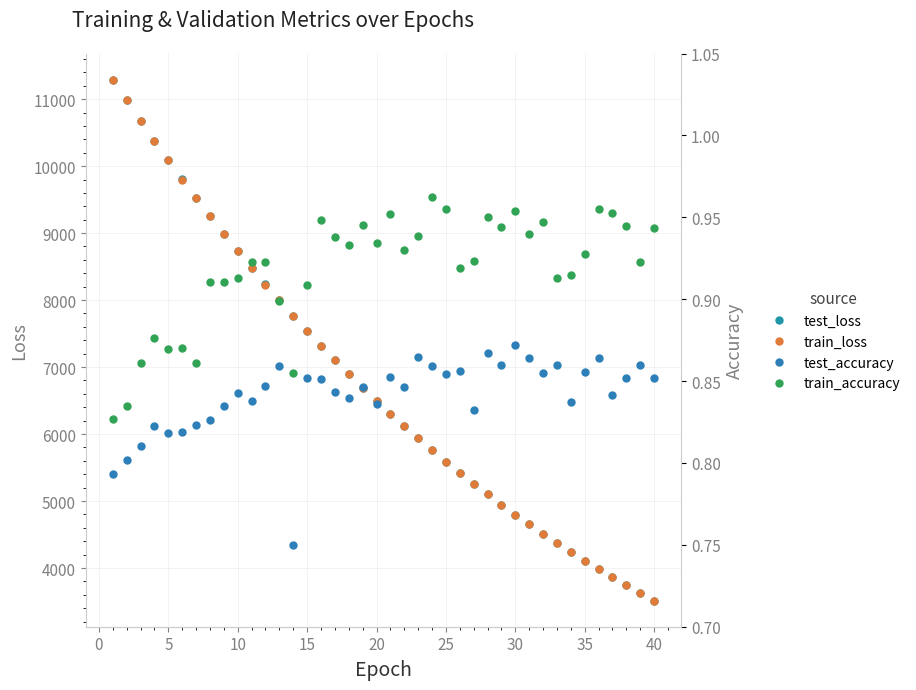

What is the value of the test_loss point at the 40th from the left?

3513.4